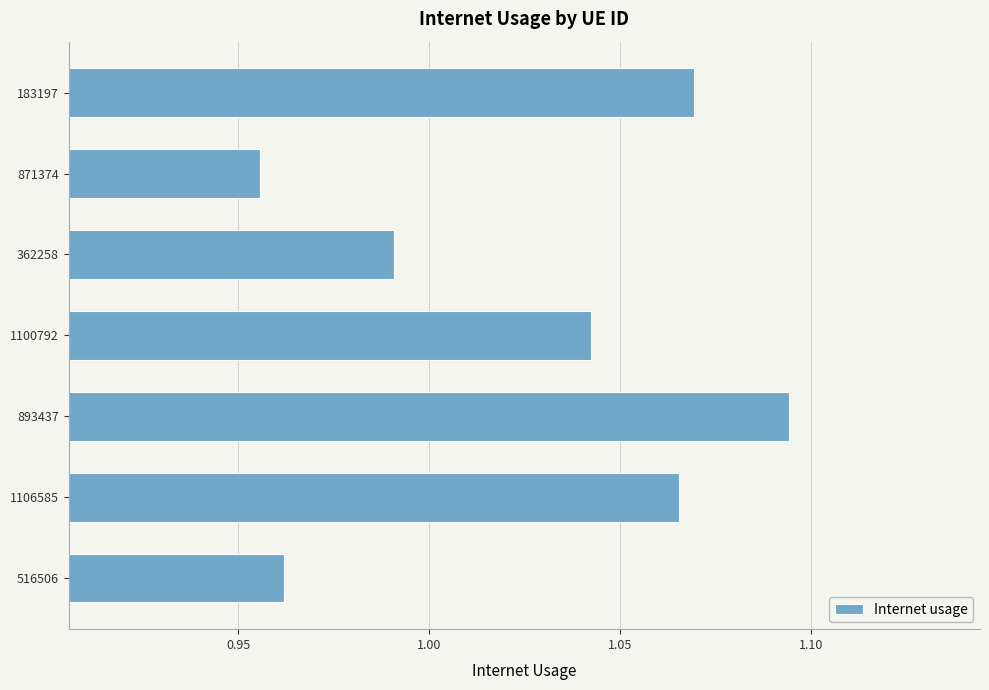

What is the difference between the second highest and minimum values?

0.1